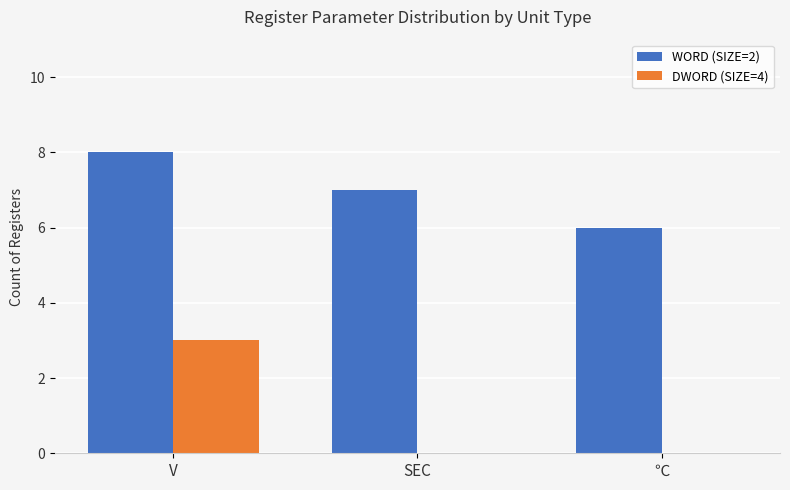

Between V and SEC, which series saw the biggest shift?

DWORD (SIZE=4)